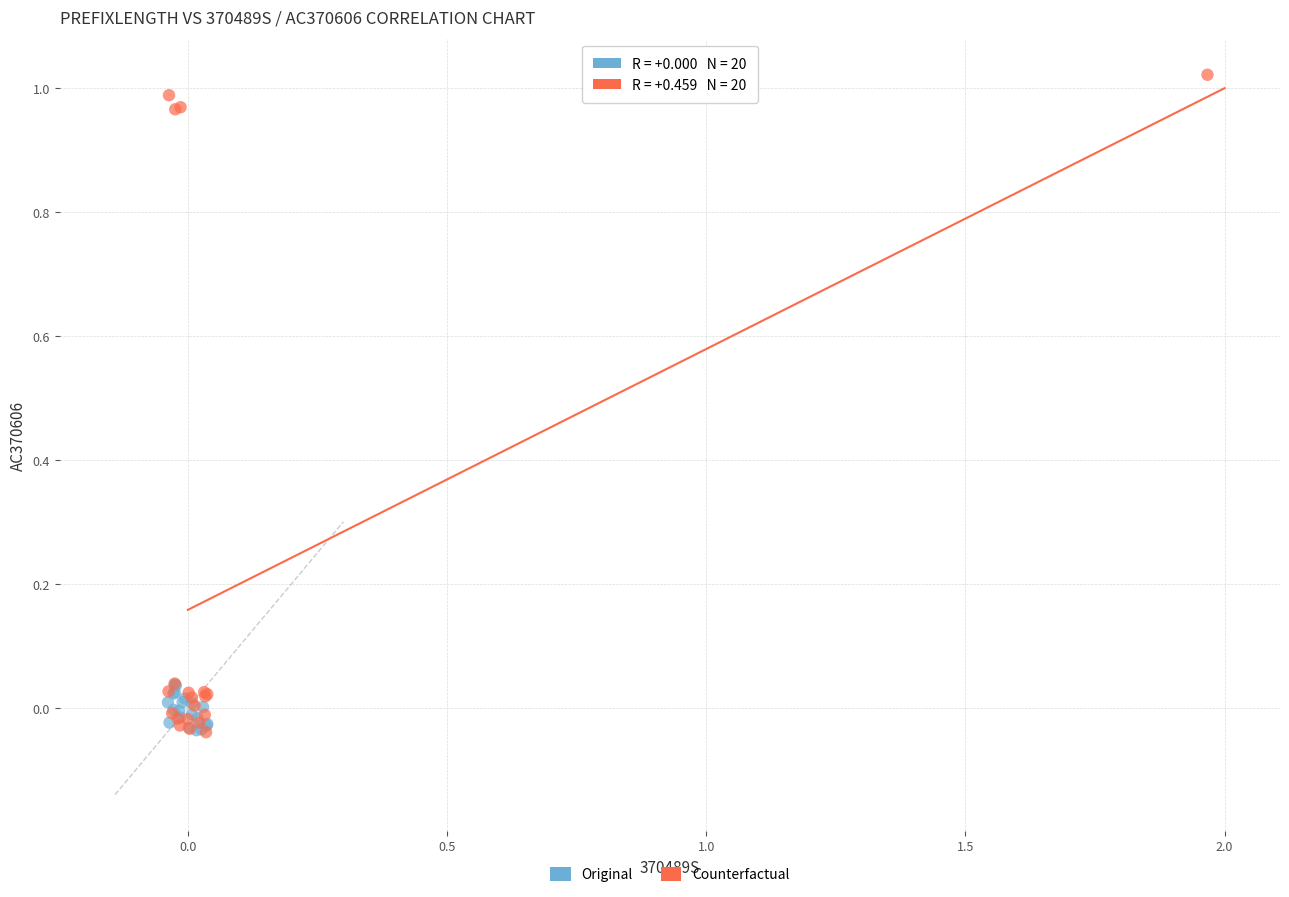

What are all the series names shown in the legend?

Original, Counterfactual